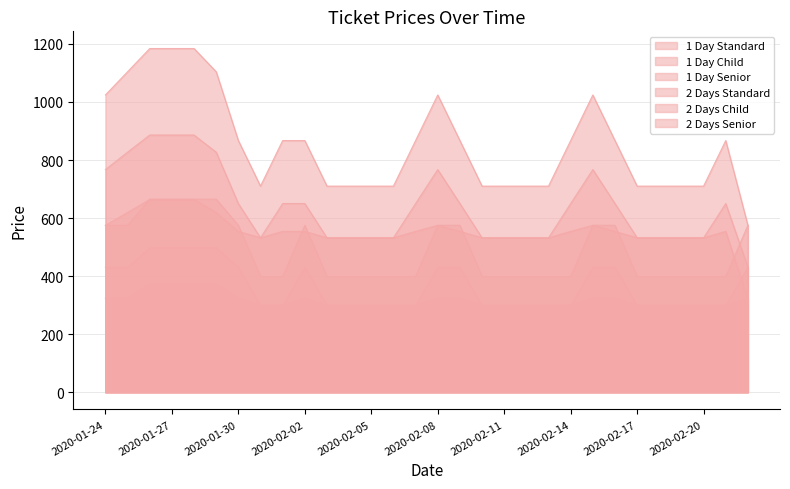

The 2 Days Senior series shows 738 at 2020-02-10. True or false?

False